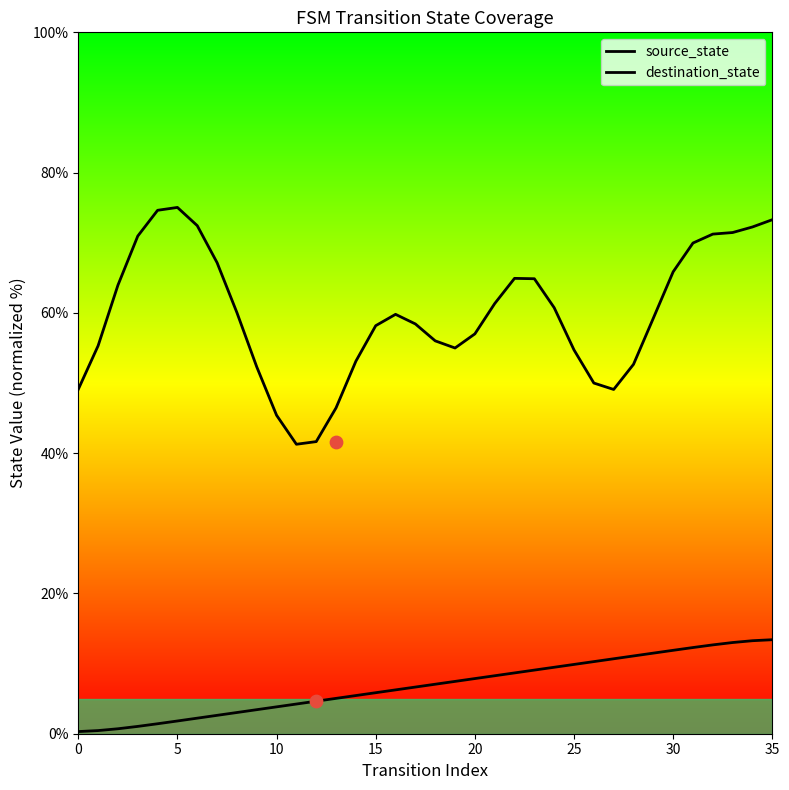

At how many categories does at least one series exceed 27?

36